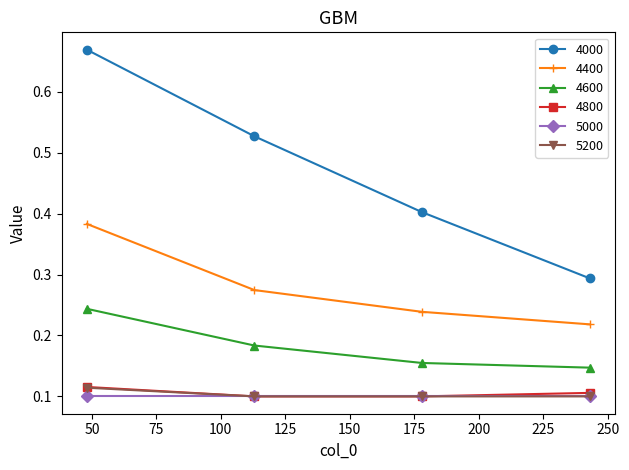

At how many categories does at least one series exceed 0?

4